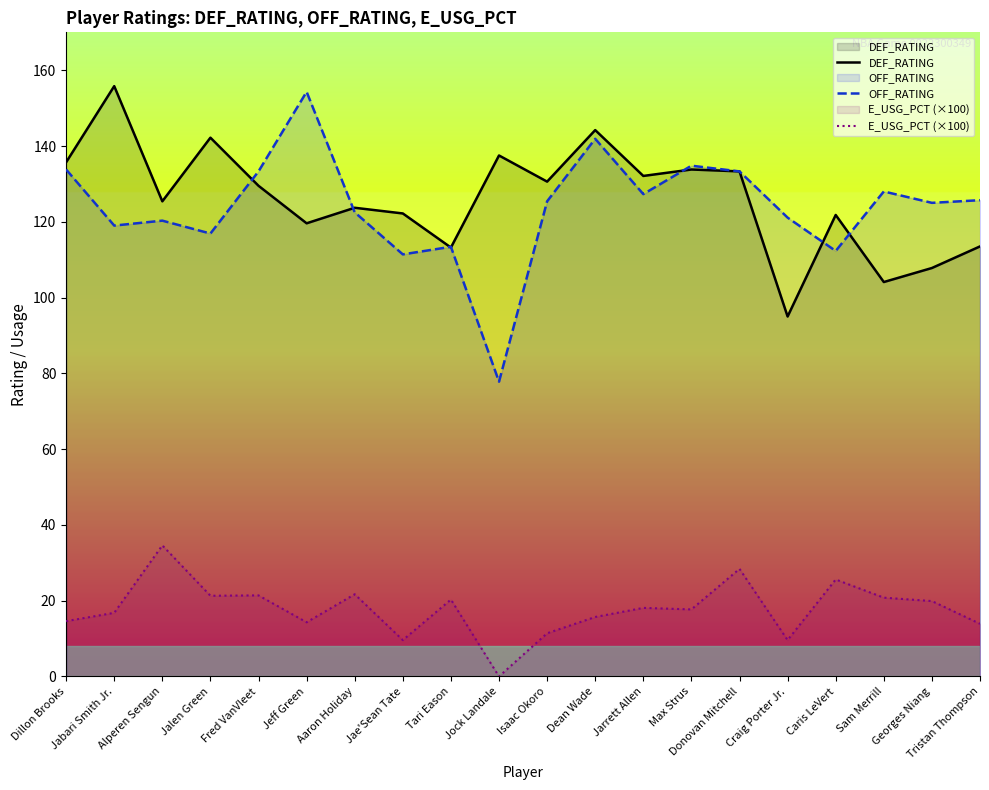

List the series in order of their peak value, highest first.

DEF_RATING, OFF_RATING, E_USG_PCT (×100)